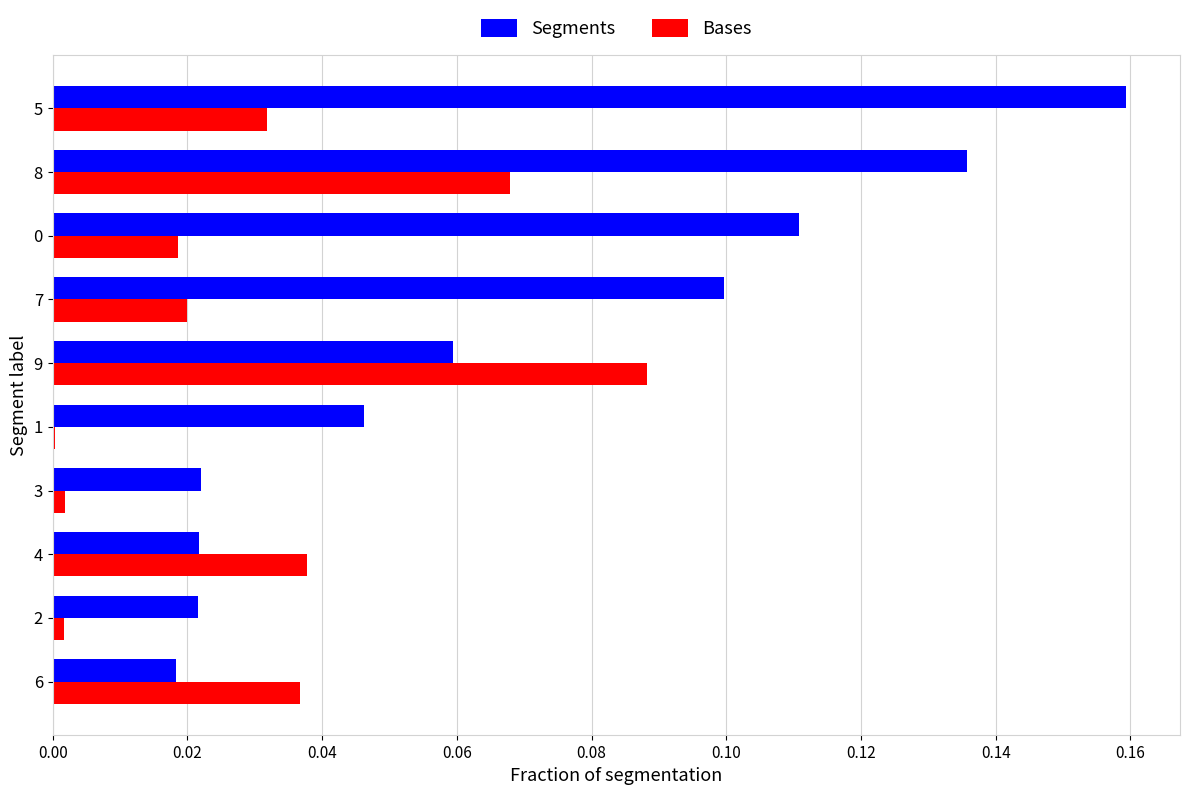

The value of Segments at 4 is 0.0. True or false?

True